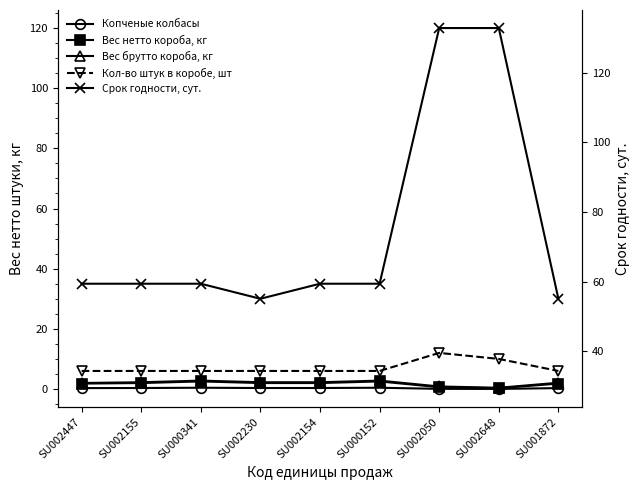

Is the value of Вес брутто короба, кг at SU000341 greater than the value of Копченые колбасы at SU002230?

Yes